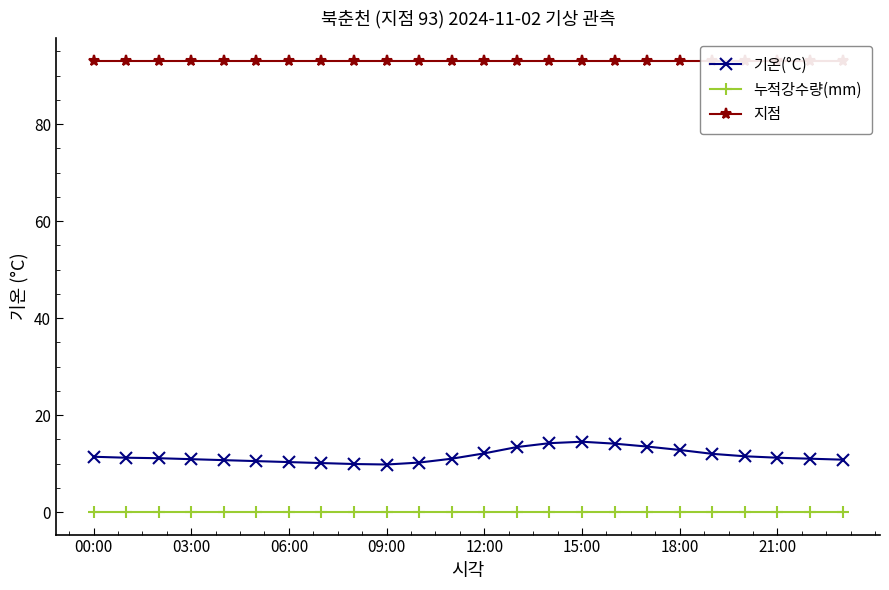

The 기온(°C) series shows 11.5 at 20. True or false?

True